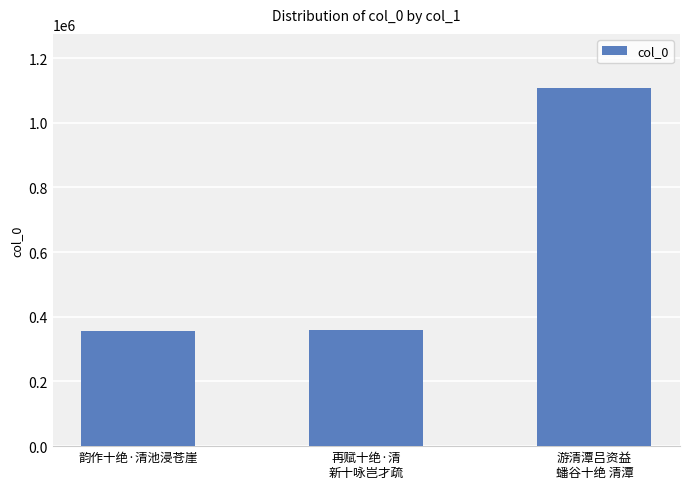

What is the label of the 1st bar from the right?

游清潭吕资益
蟠谷十绝 清潭